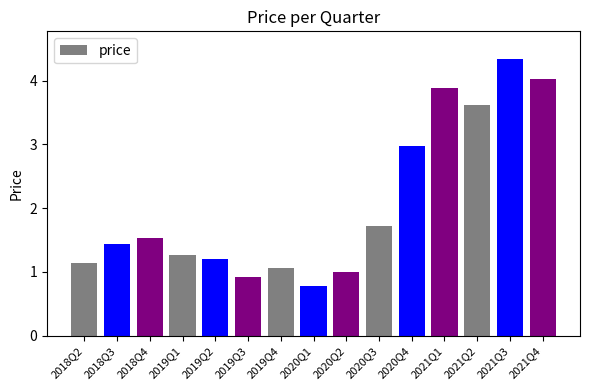

What position from the right is 2018Q3?

14